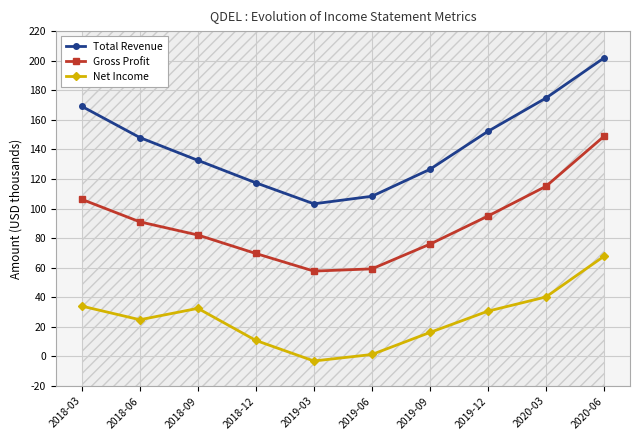

Which series has the largest total across all categories?

Total Revenue